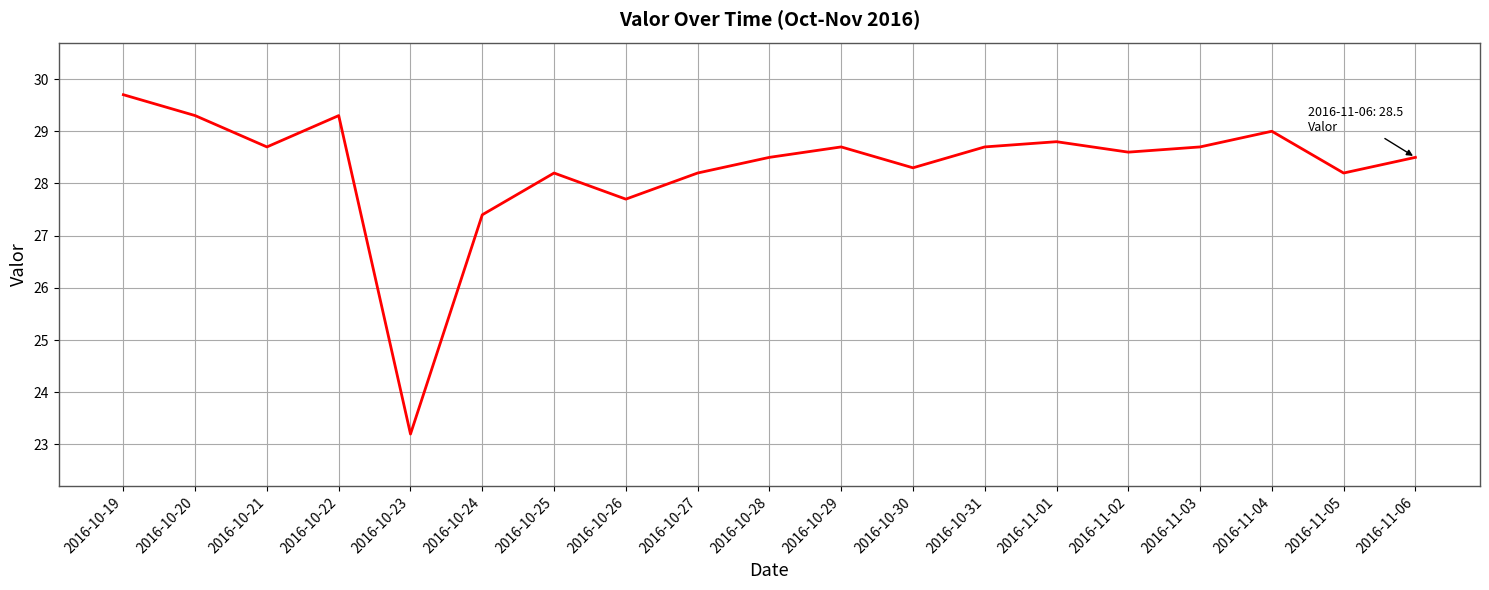

What is the change in value from 2016-10-21 to 2016-10-30?

-0.4